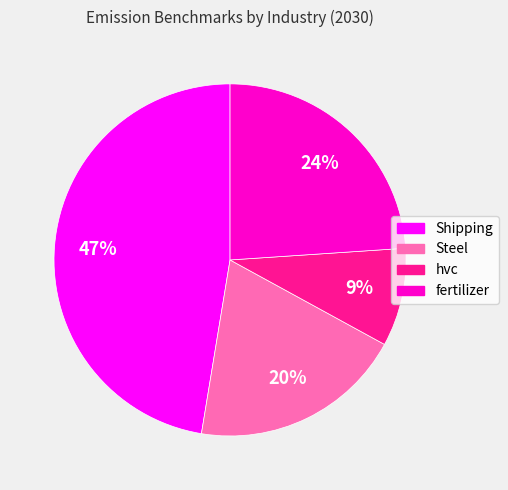

How many segments does this pie chart have?

4